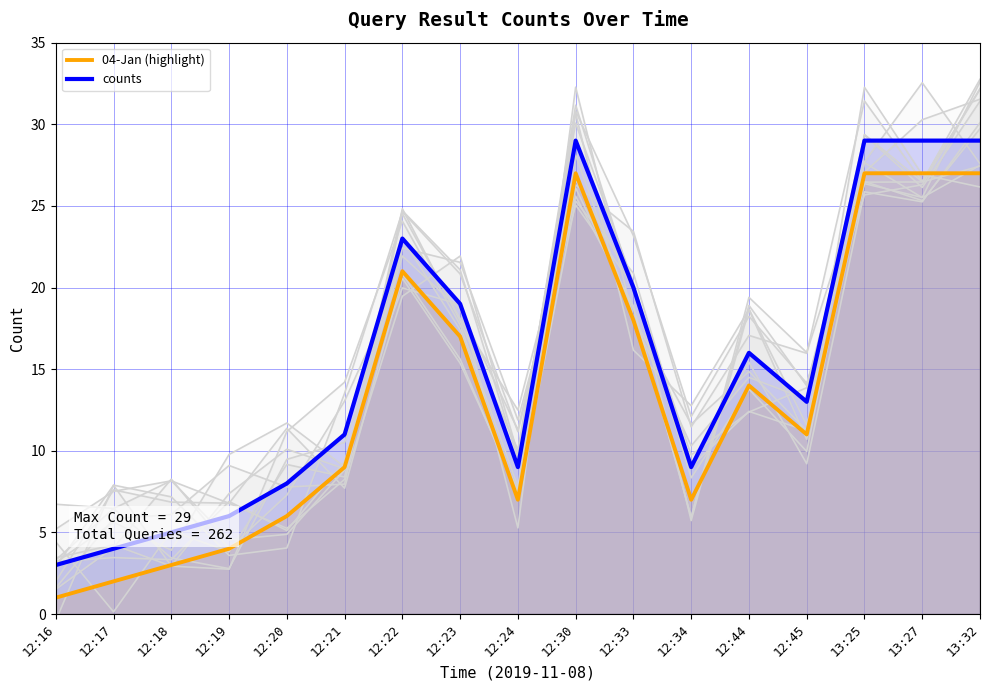

At which category does counts reach its first local peak?

12:22